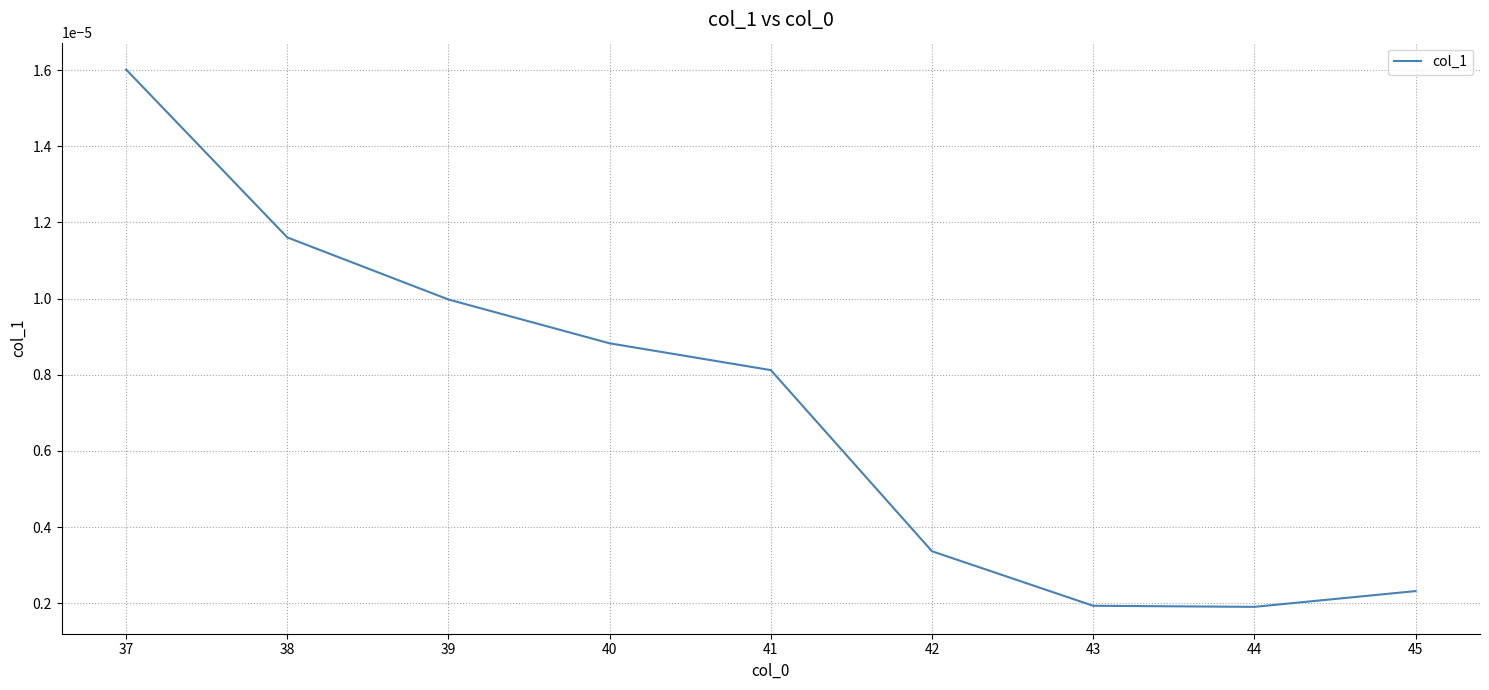

Which category has the highest value across all series?

37